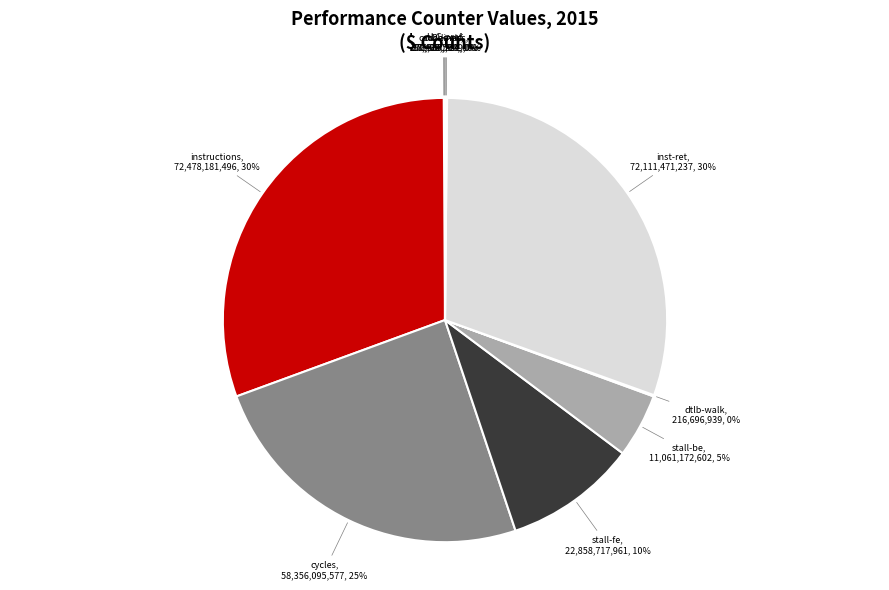

Is there a majority slice in this chart?

No